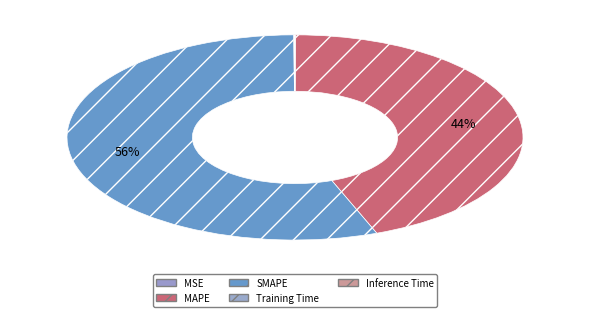

Do Inference Time and Training Time together represent more than half of the pie?

No